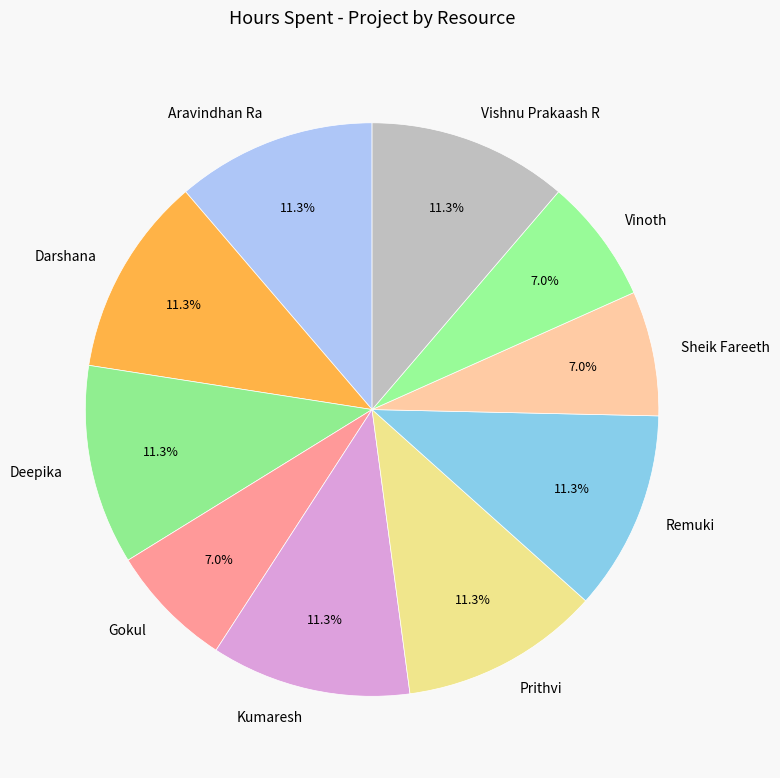

To the nearest percent, what portion does Gokul represent?

7%